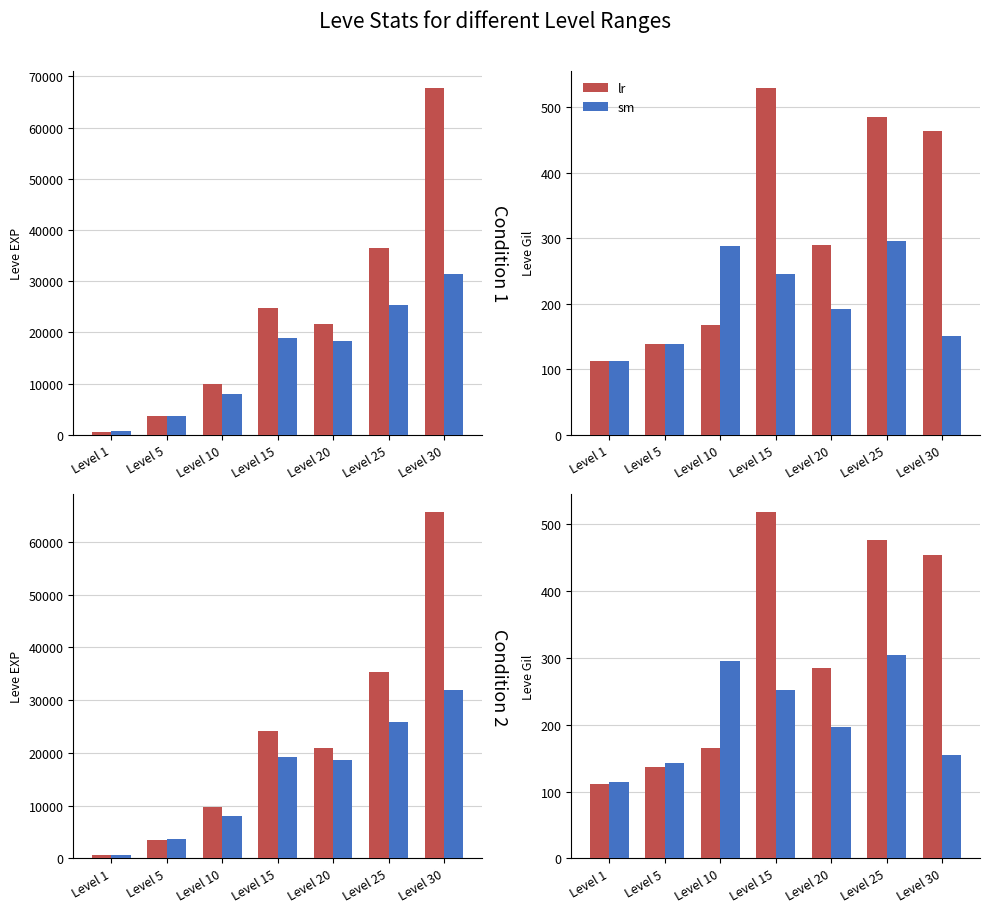

How many distinct data groups are displayed?

2